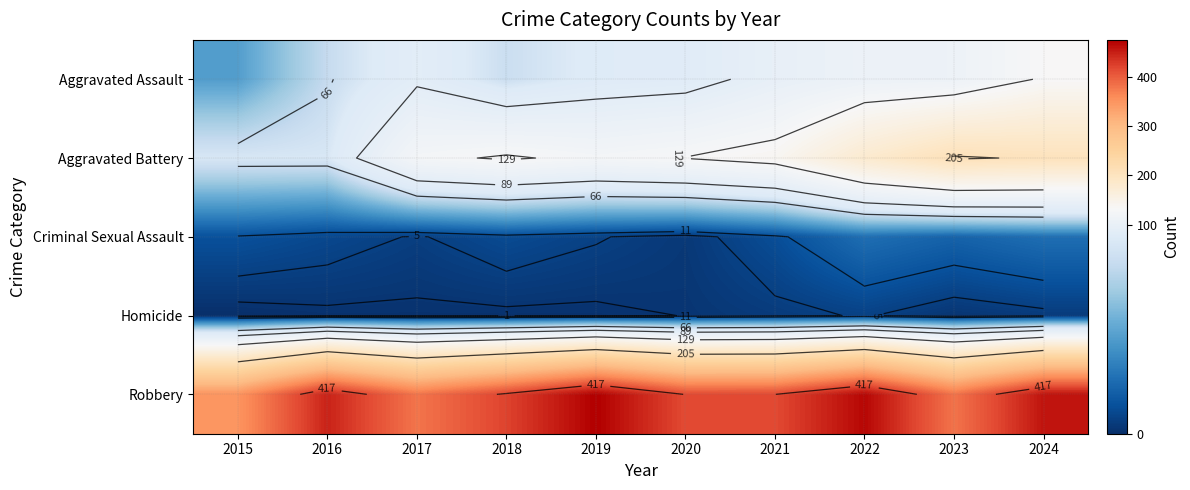

Is the value of Aggravated Assault at 2020 greater than the value of Aggravated Battery at 2016?

Yes